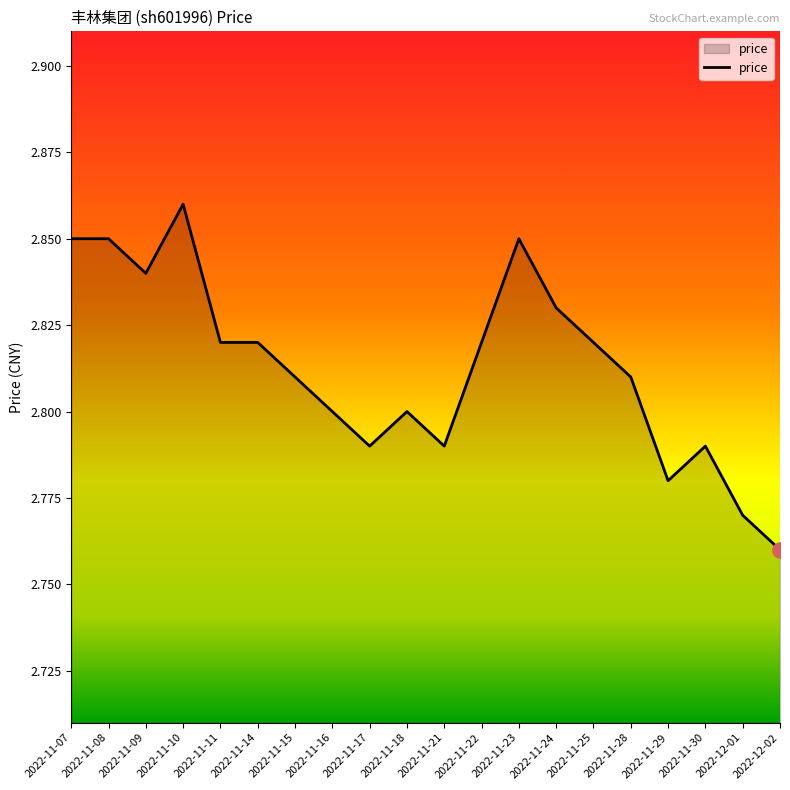

Which has a higher value, 2022-11-08 or 2022-11-21?

2022-11-08